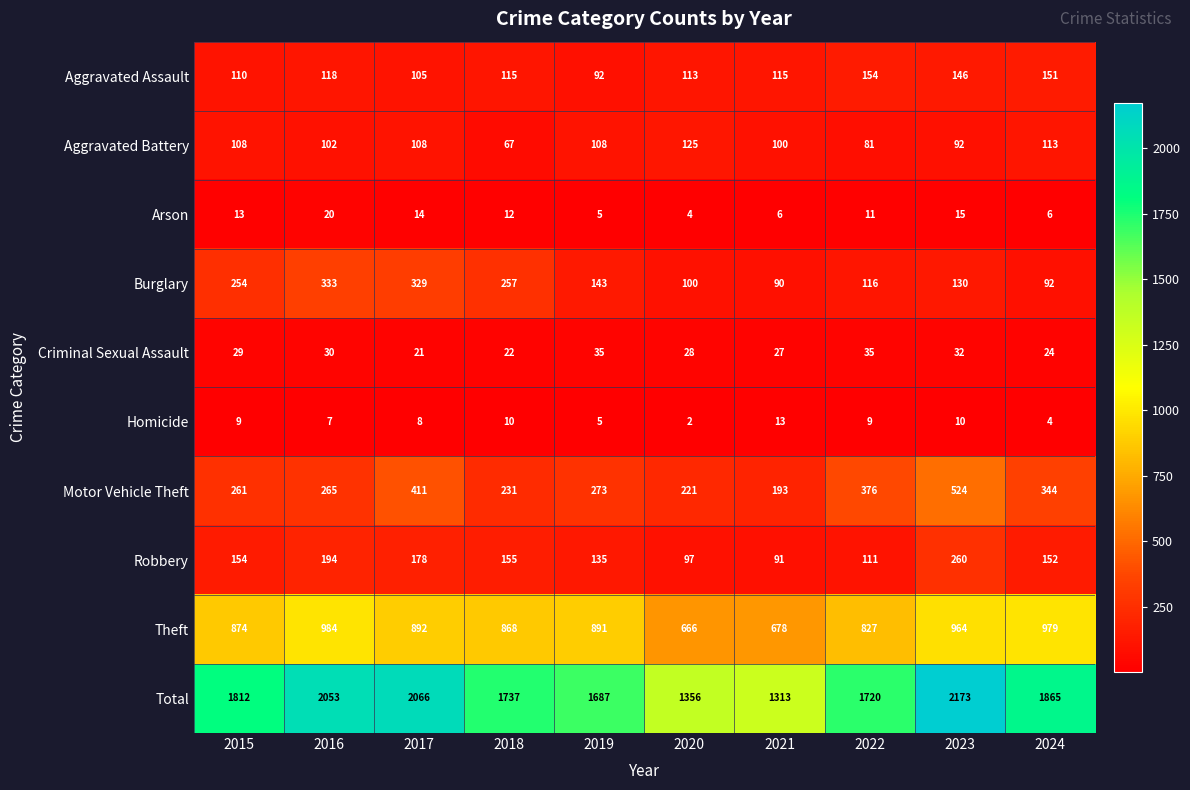

What is the sum of all Aggravated Battery values?

1004